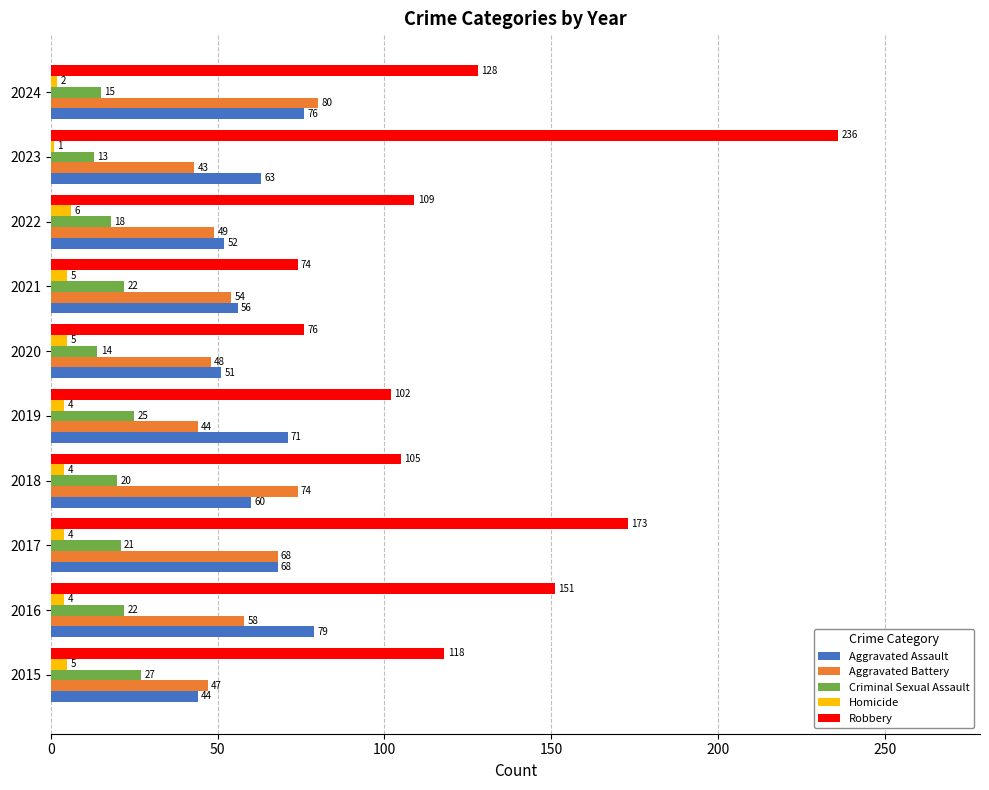

True or false: Aggravated Assault has a value of 79 at 2016.

True